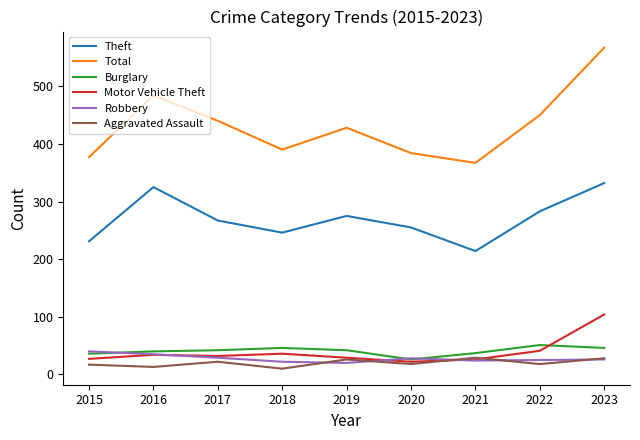

Is the value of Theft at 2020 greater than the value of Motor Vehicle Theft at 2023?

Yes